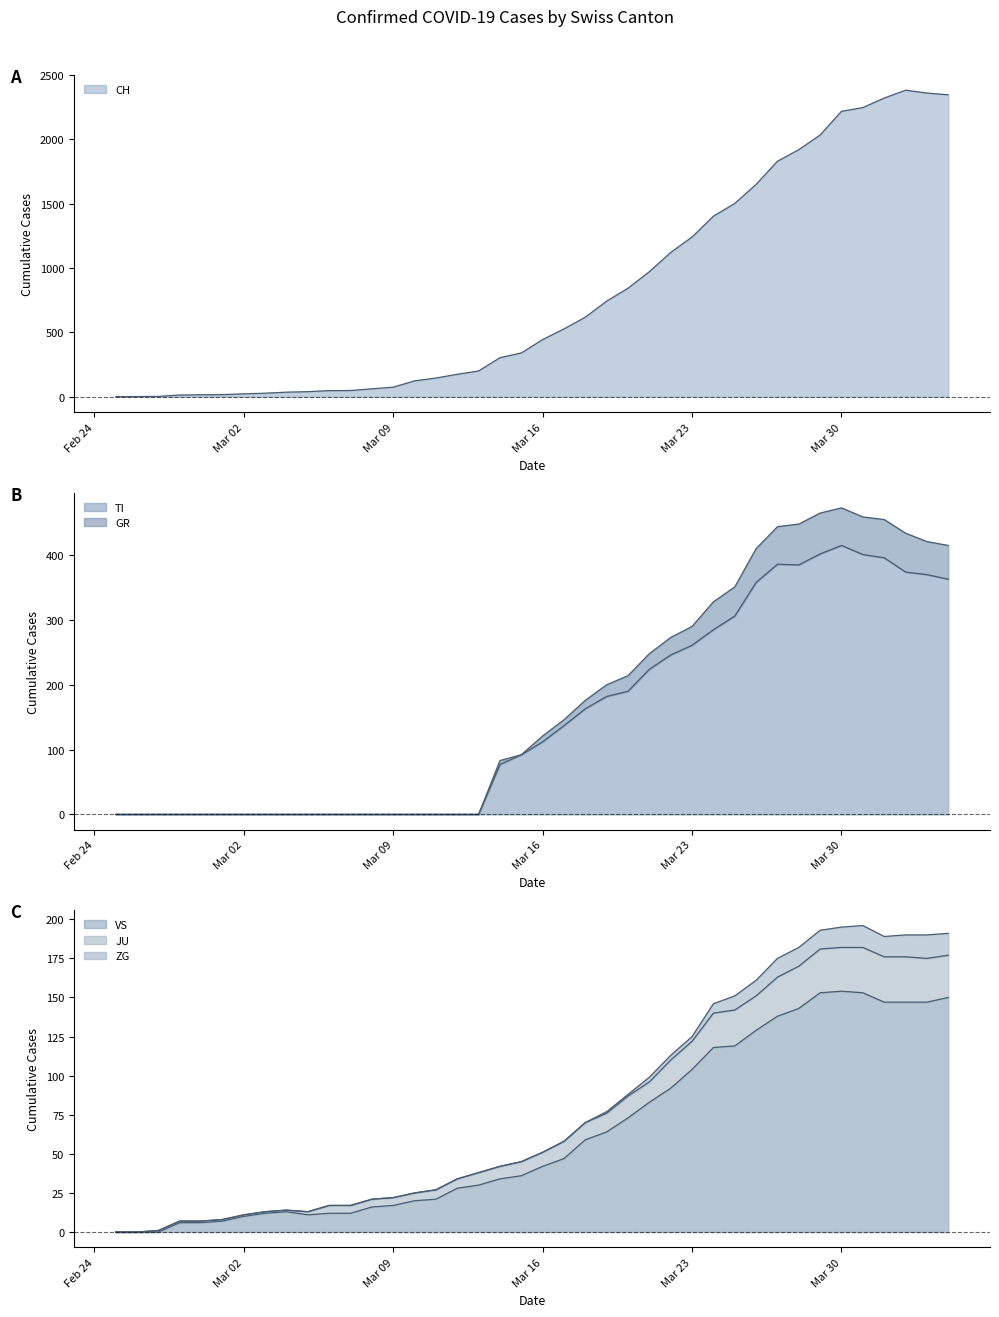

What is the difference between the maximum and minimum values in the CH series?

2382